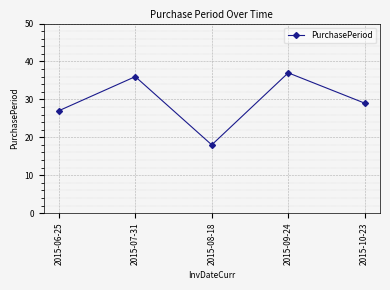

List the labels in order of value, smallest first.

2015-08-18, 2015-06-25, 2015-10-23, 2015-07-31, 2015-09-24